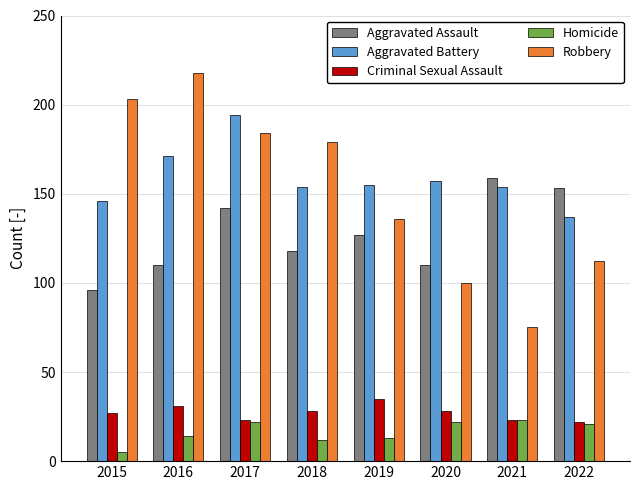

Which series has the largest range (max minus min)?

Robbery